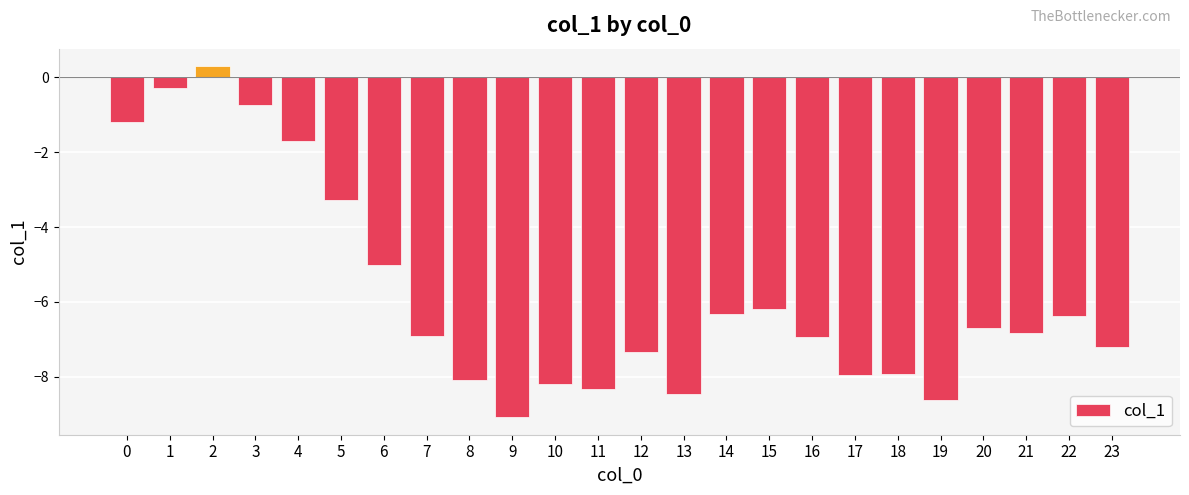

Between 6 and 21, which is larger?

6